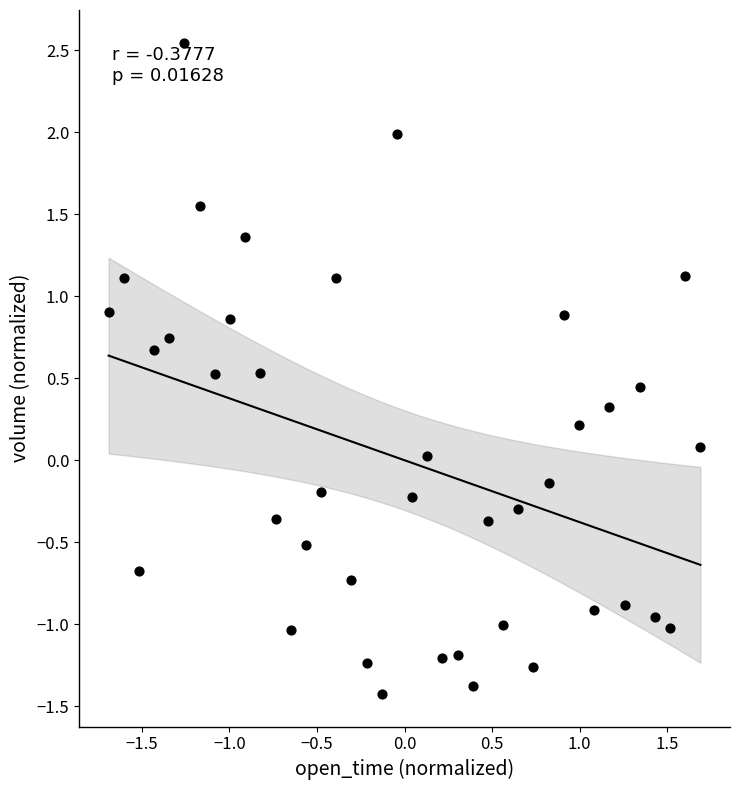

What is the range of X values (max minus min)?

3.4